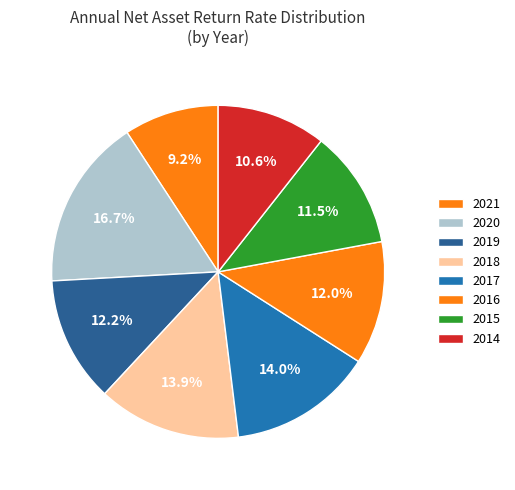

How many slices are in this pie chart?

8